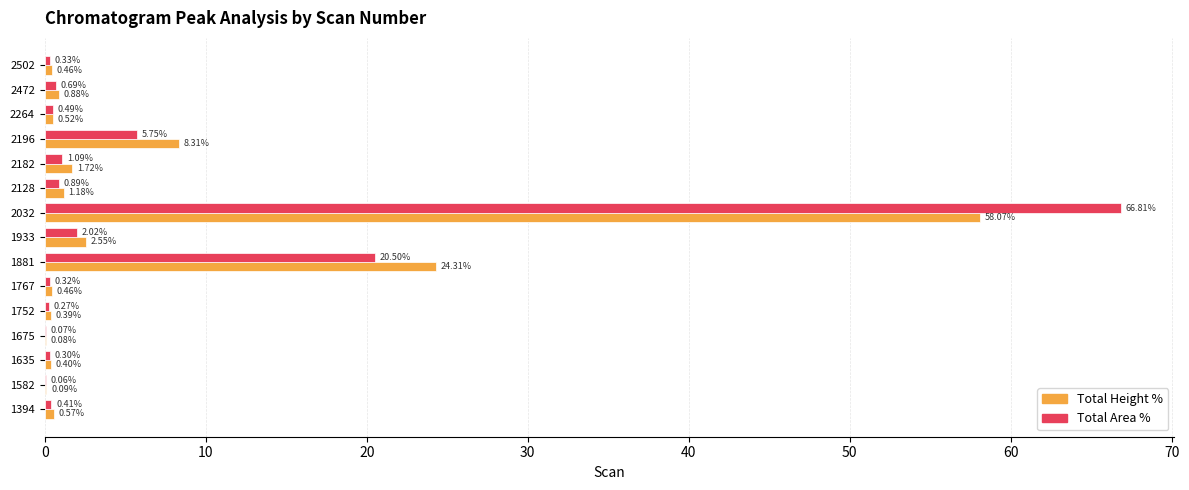

Between 1394 and 2182, which series saw the biggest shift?

Total Height %